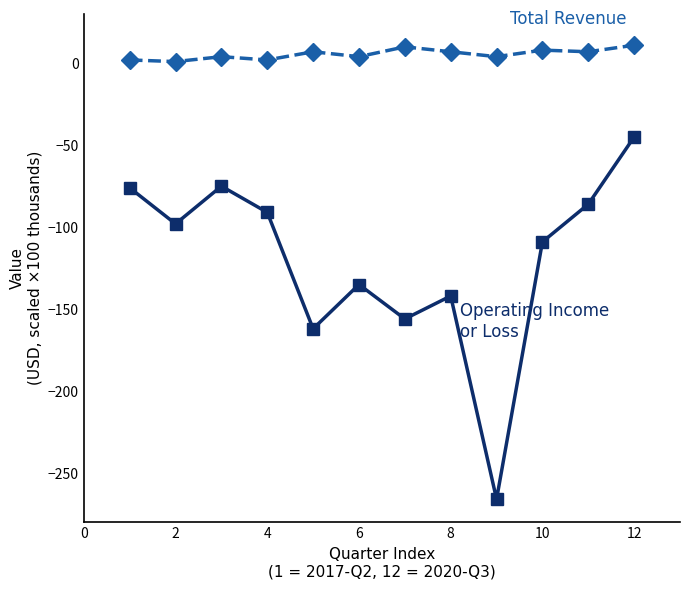

What is the greatest value displayed?

11